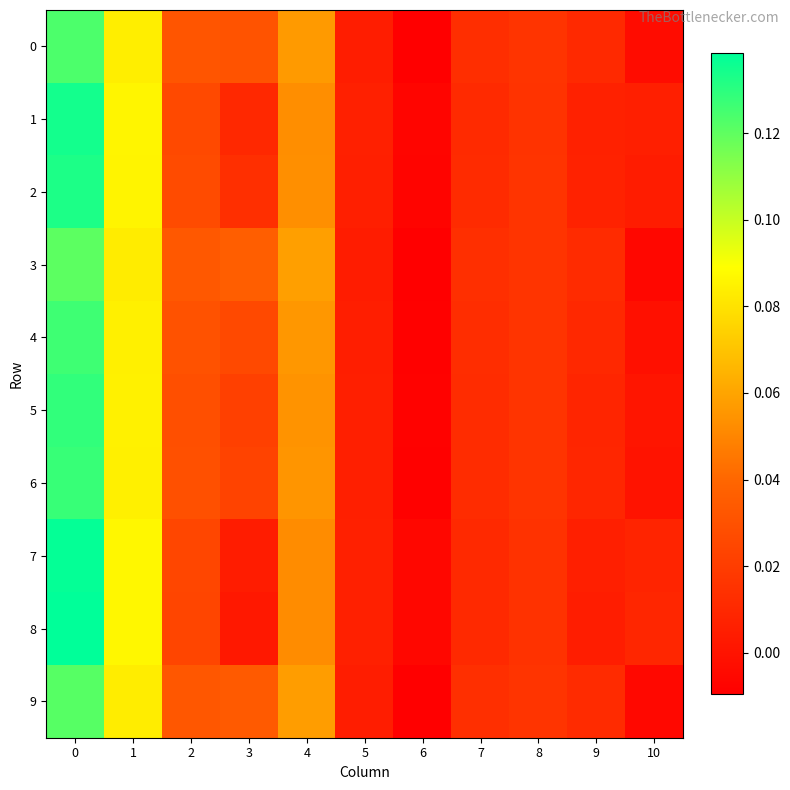

At how many categories does at least one series exceed 0?

10